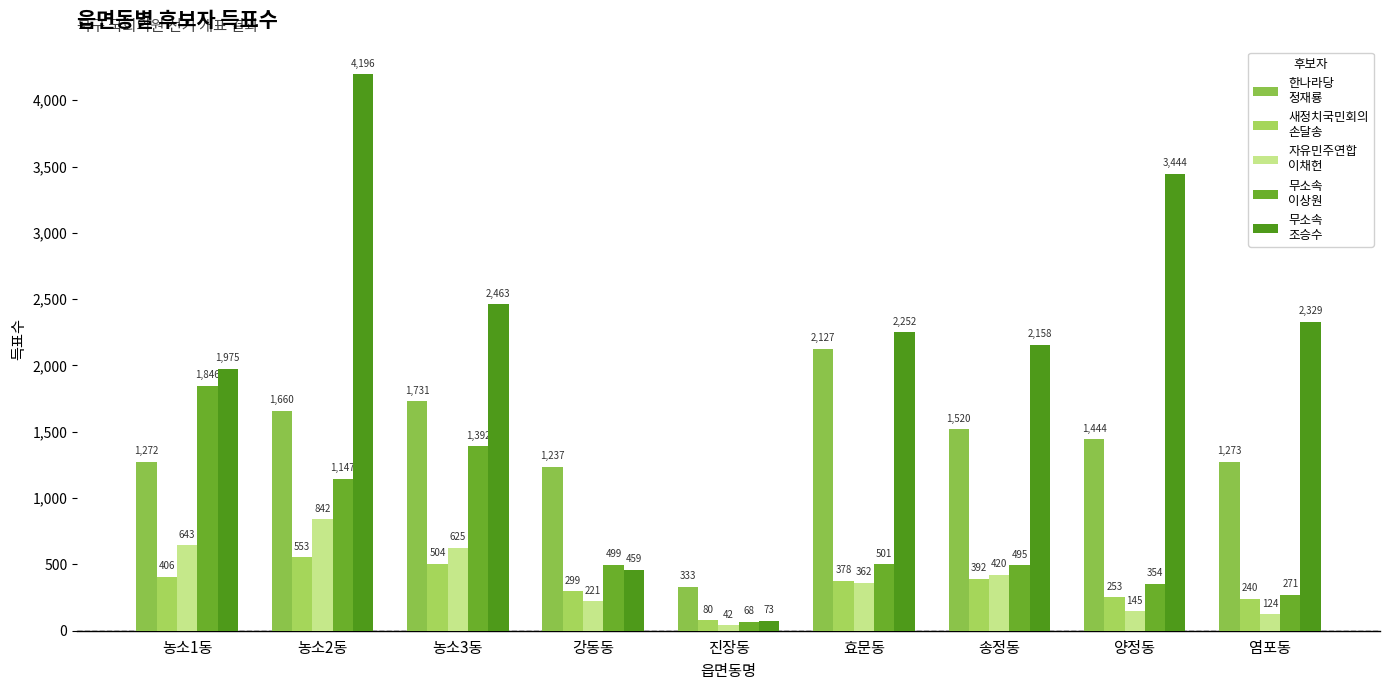

How many groups of bars are there?

9